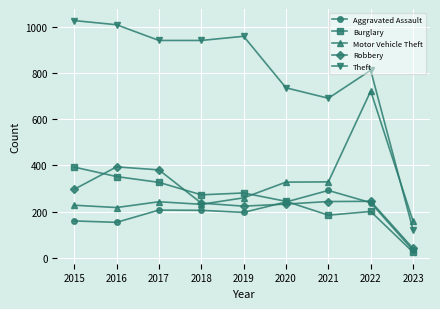

True or false: Burglary has more than 2 points higher than both neighbors.

False